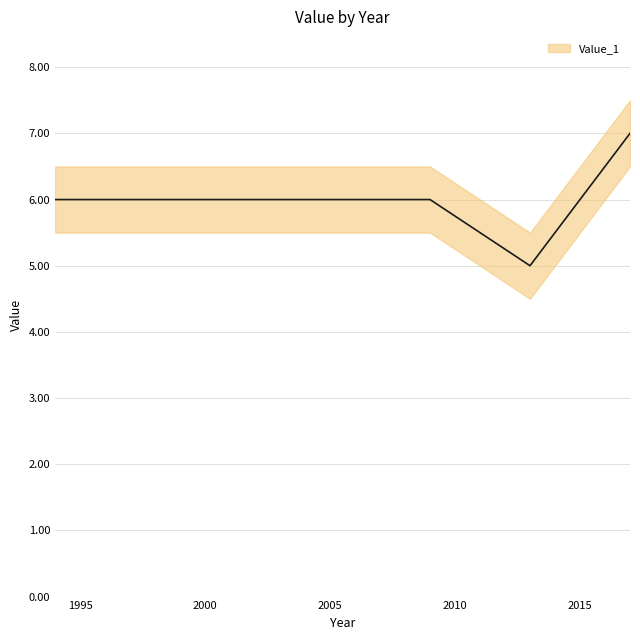

True or false: there are more than 1 points higher than both neighbors.

False